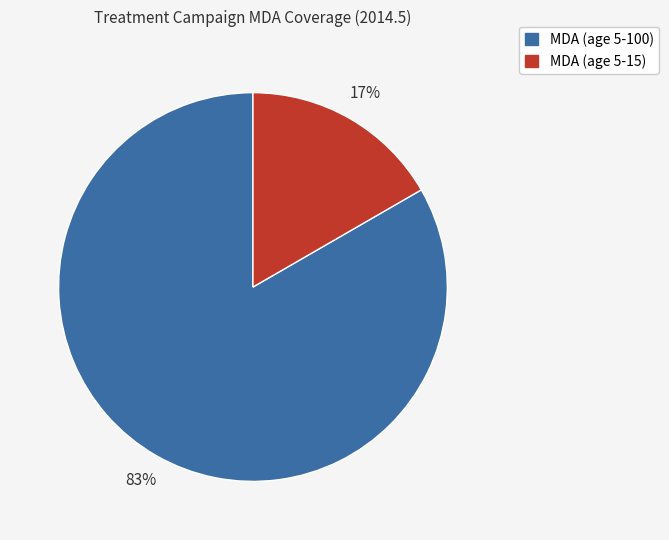

What is the largest slice in the pie chart?

MDA (age 5-100)